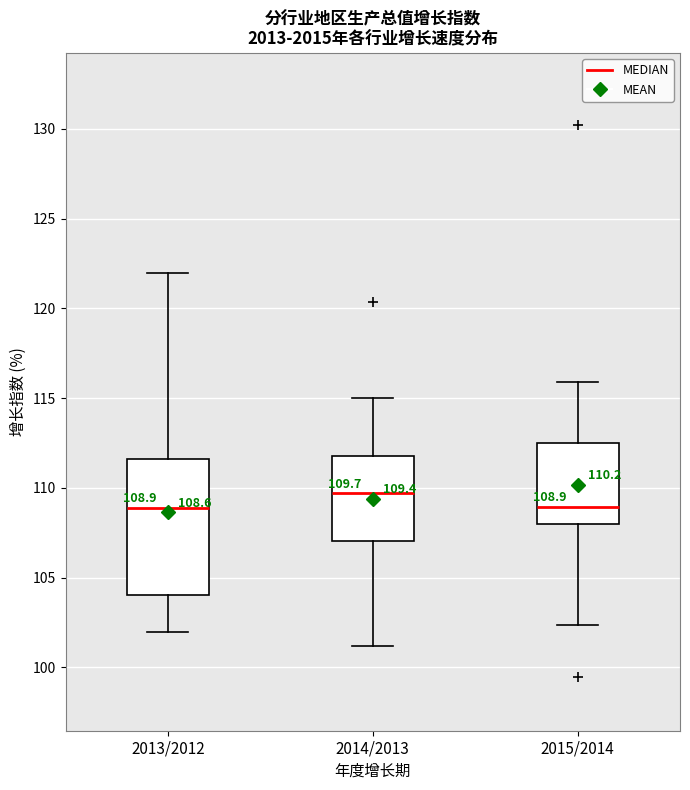

Comparing the boxes themselves (not the whiskers), which one is the tallest?

2013/2012